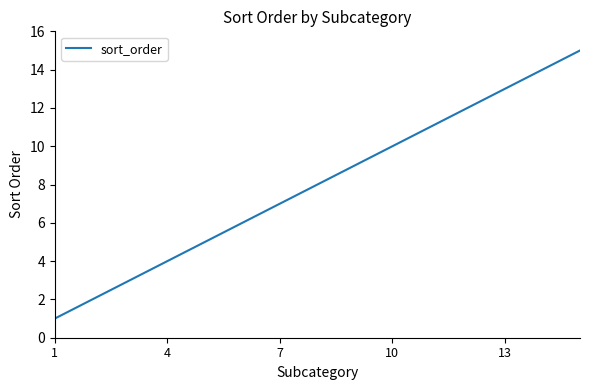

Reading right to left, transcribe all the data shown in this chart.

15	14	13	12	11	10	9	8	7	6	5	4	3	2	1